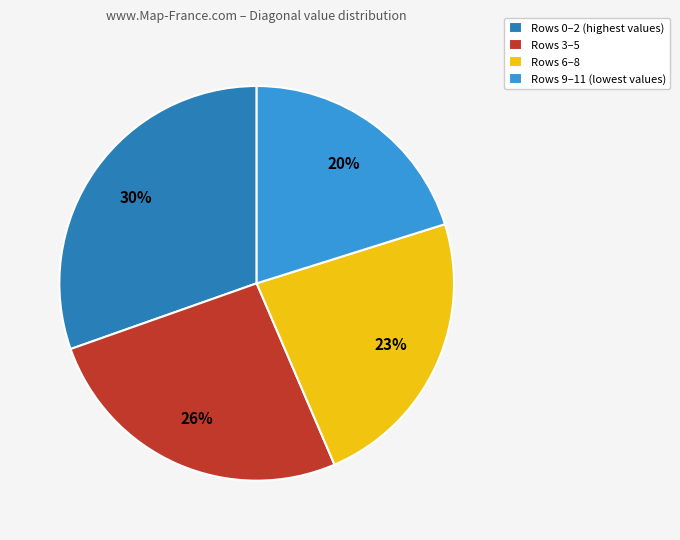

How many segments does this pie chart have?

4